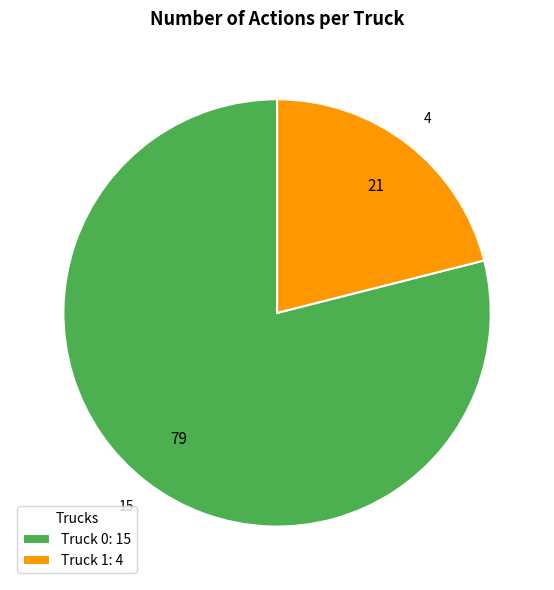

What is the ratio of the value at Truck 1: 4 to the value at Truck 0: 15?

0.3